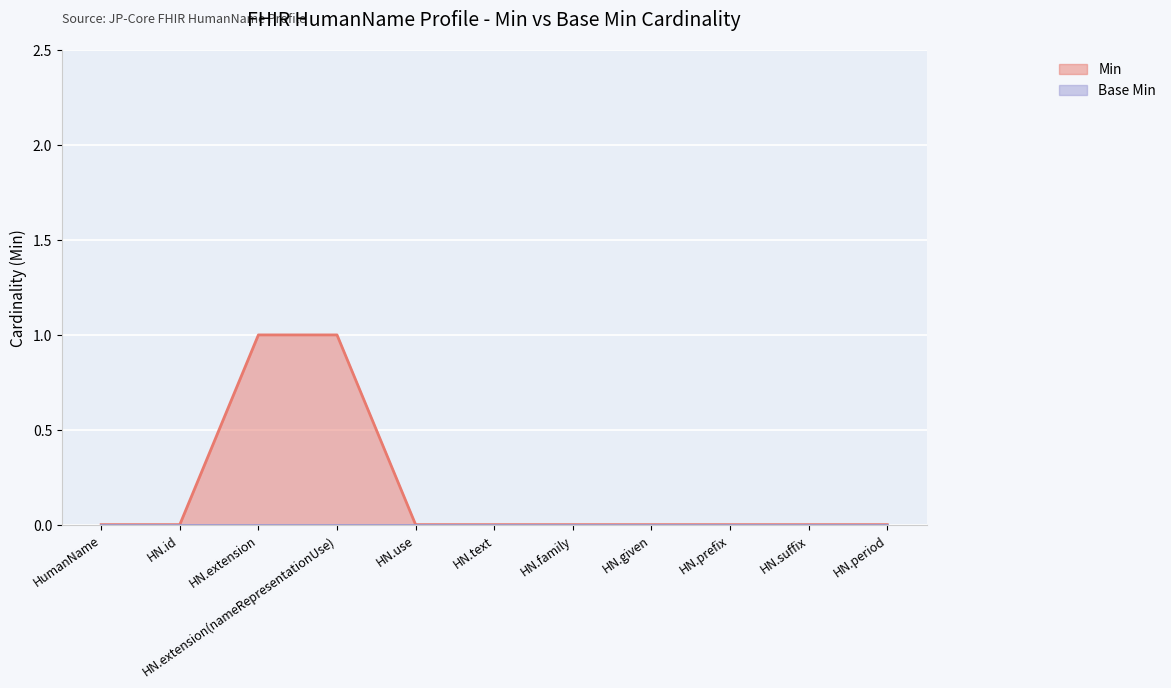

At which label is the value closest to 0?

HumanName